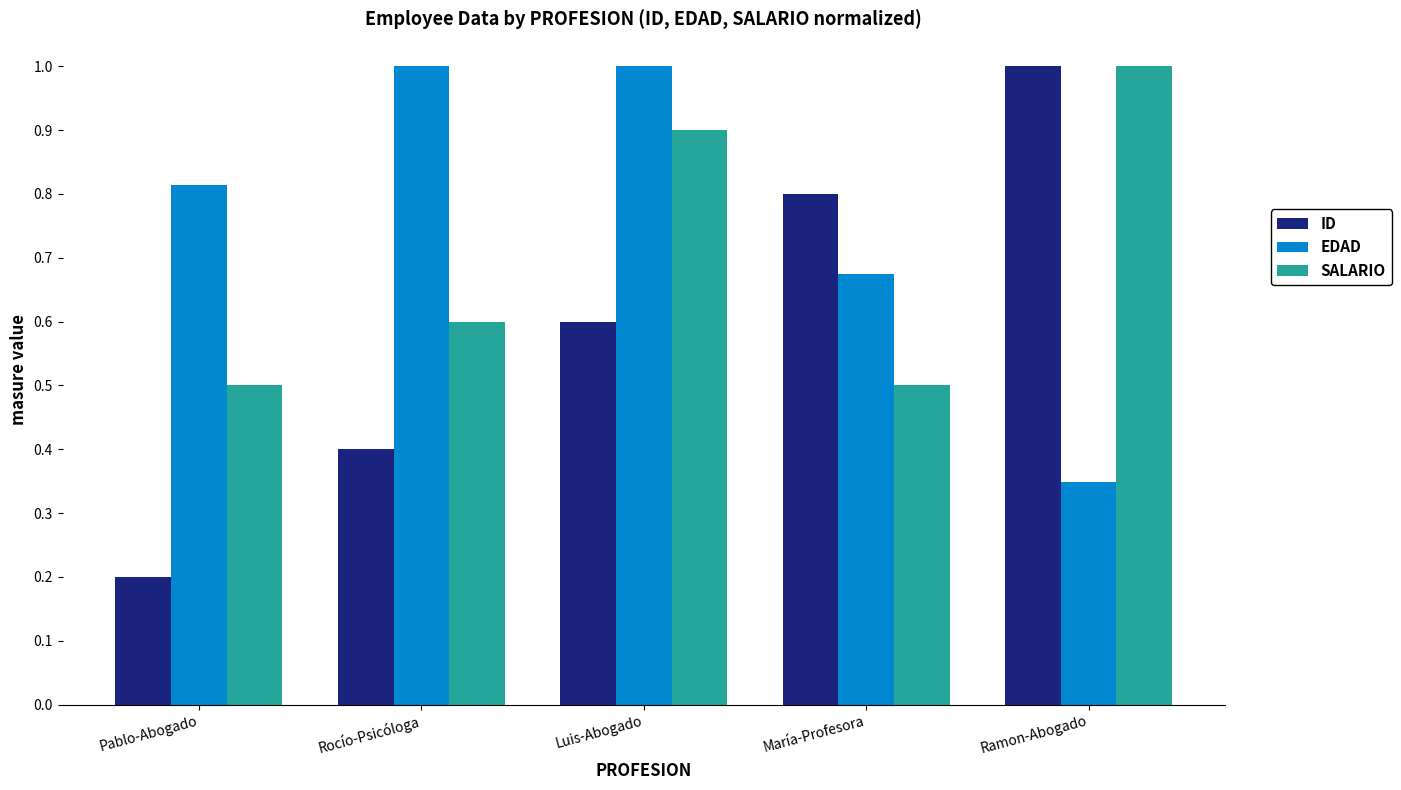

At Rocío-Psicóloga, list the series in order from largest to smallest.

EDAD, SALARIO, ID